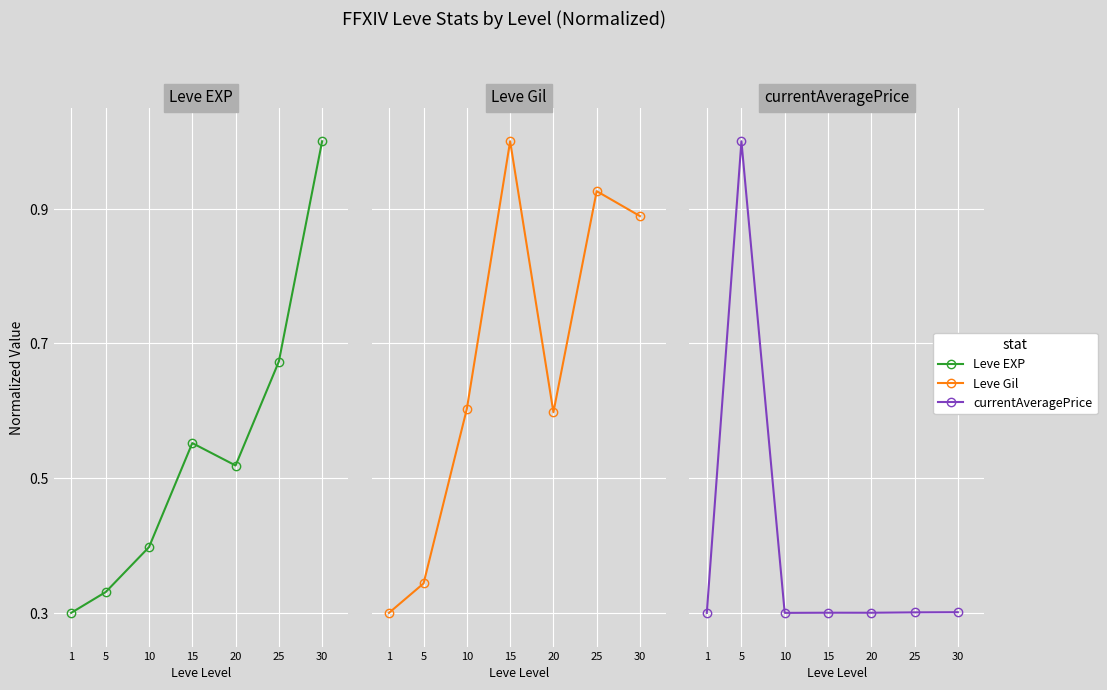

Is it true that Leve EXP equals 0.3 at 25?

False